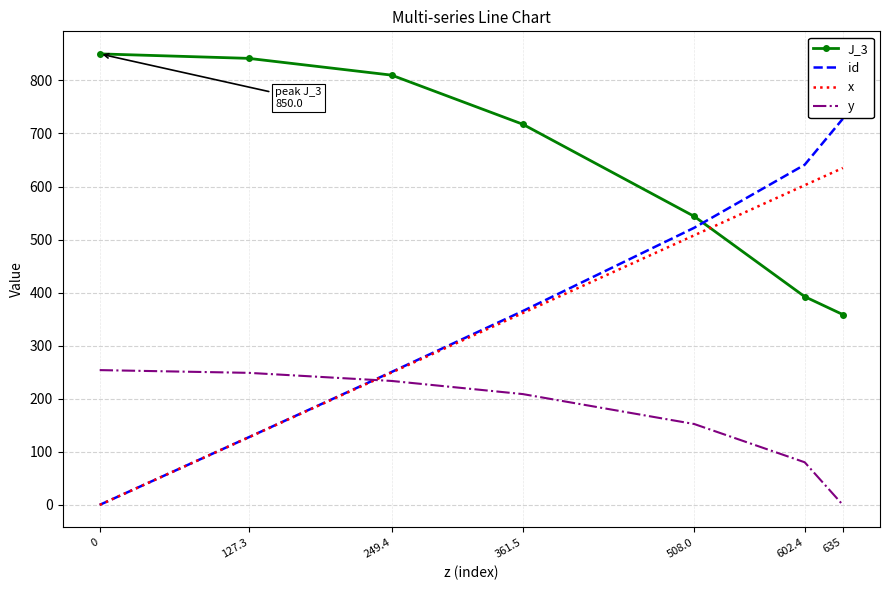

What is the total value across all series at 361.5?

1652.9